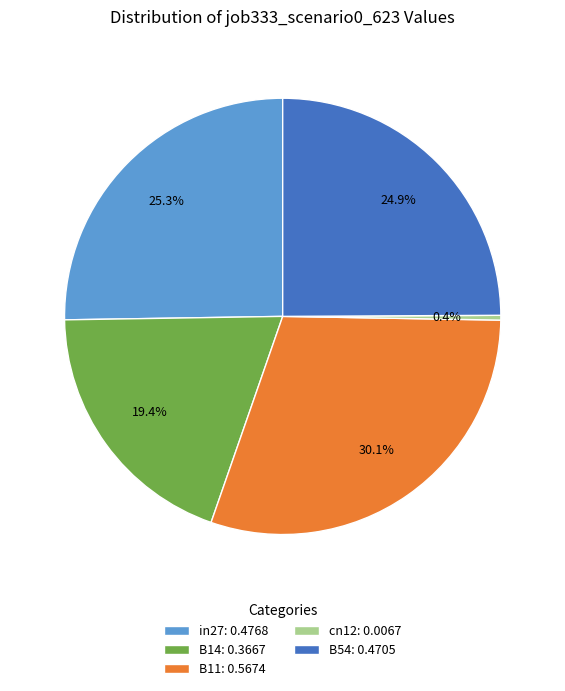

Is there a majority slice in this chart?

No